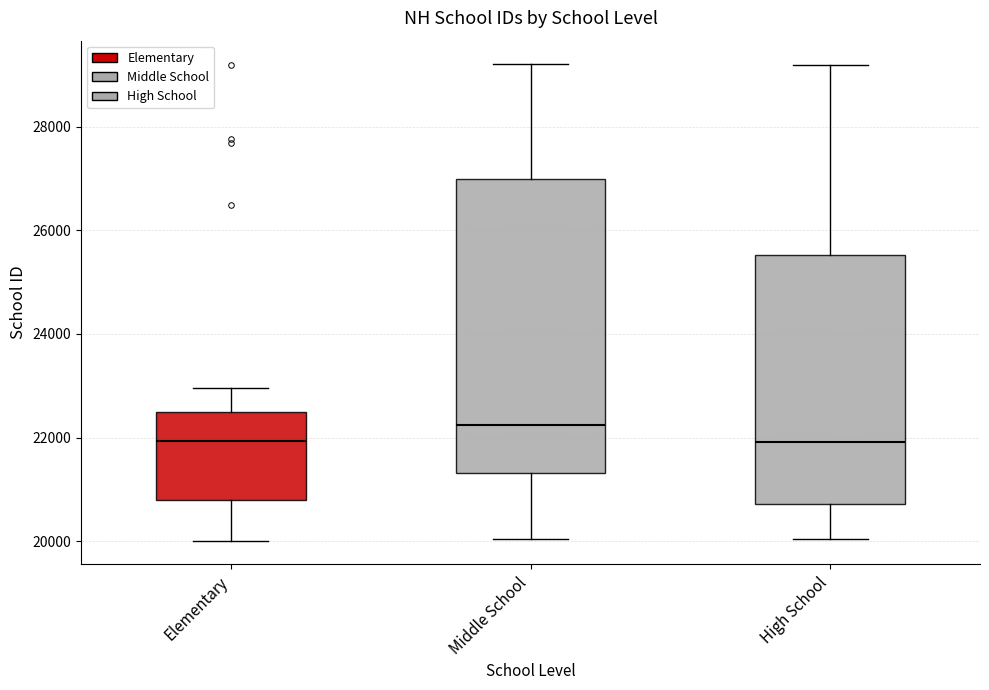

Reading left to right, read every box against the y-axis: the position of its median line, the range the box covers, and the ends of its whiskers. The values are not printed on the chart, so give them approximately, as read against the axis.

Elementary: median 22000, box 20800 to 22400, whiskers 20000 to 23000
Middle School: median 22200, box 21400 to 27000, whiskers 20000 to 29200
High School: median 22000, box 20800 to 25600, whiskers 20000 to 29200